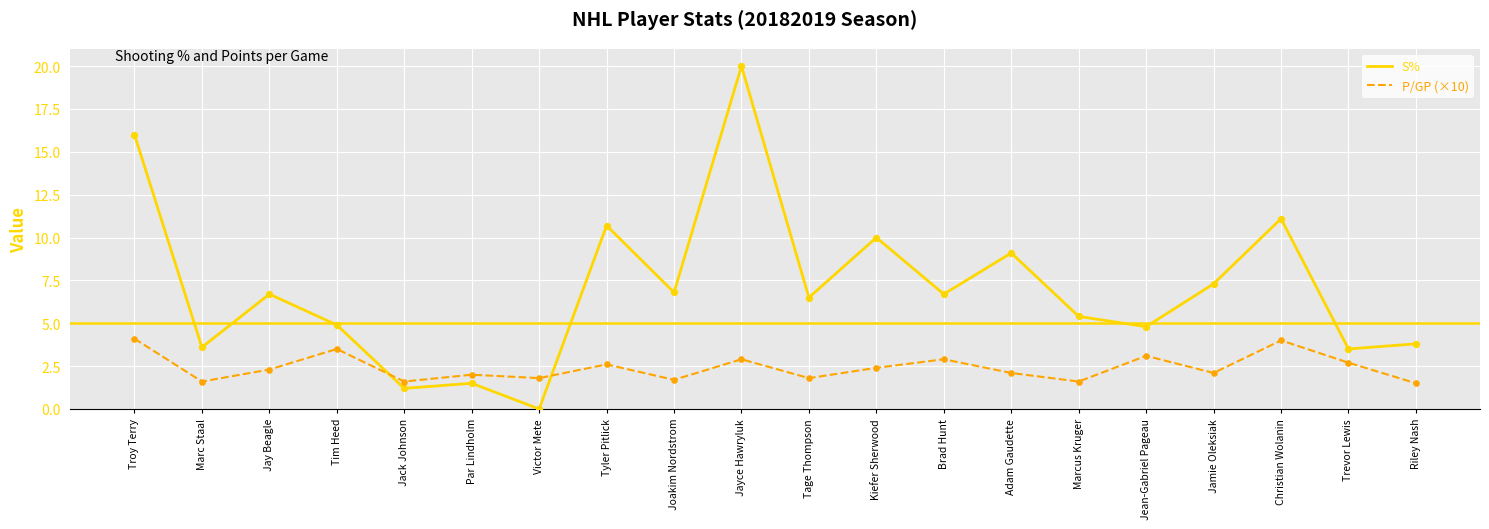

What is the spread (max minus min) of values at Joakim Nordstrom?

5.1